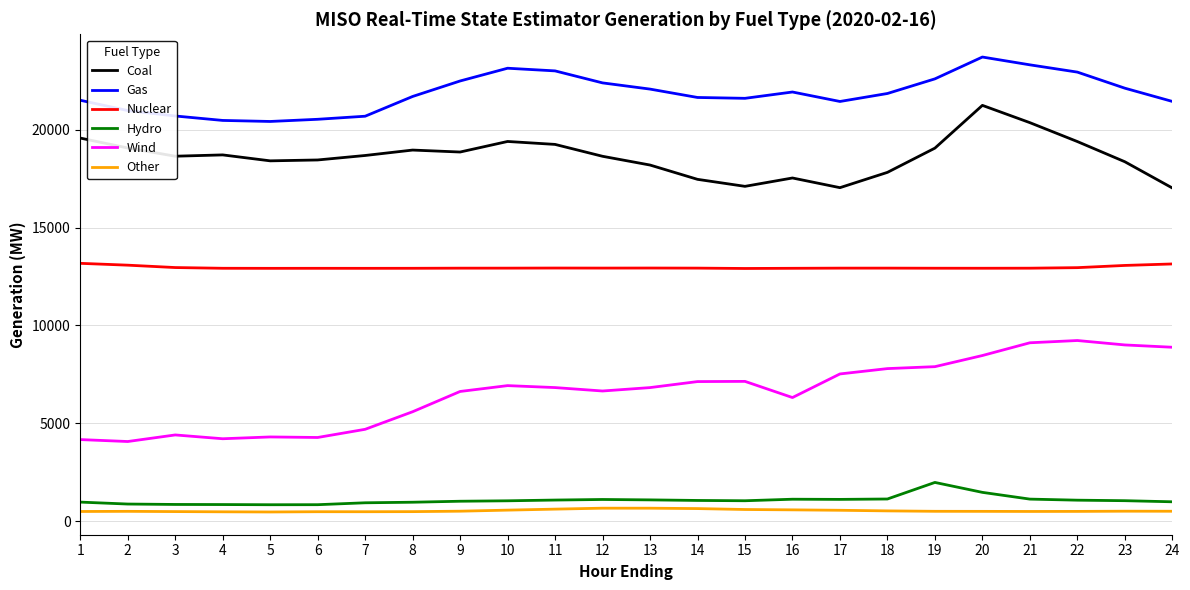

Which series has the largest total across all categories?

Gas